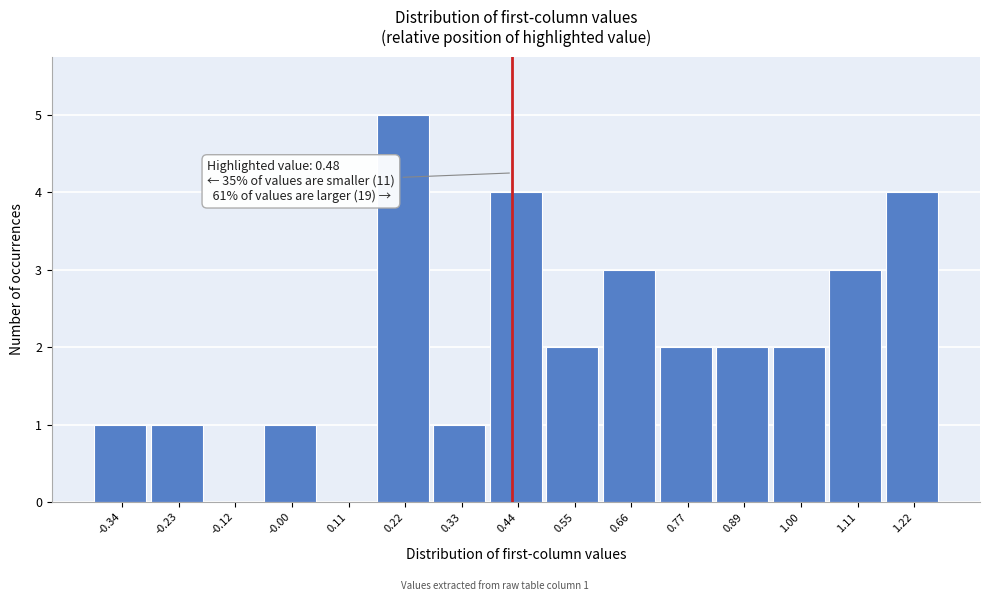

Reading right to left, transcribe all the data shown in this chart.

1.22=4	1.11=3	1.00=2	0.89=2	0.77=2	0.66=3	0.55=2	0.44=4	0.33=1	0.22=5	0.11=0	-0.00=1	-0.12=0	-0.23=1	-0.34=1